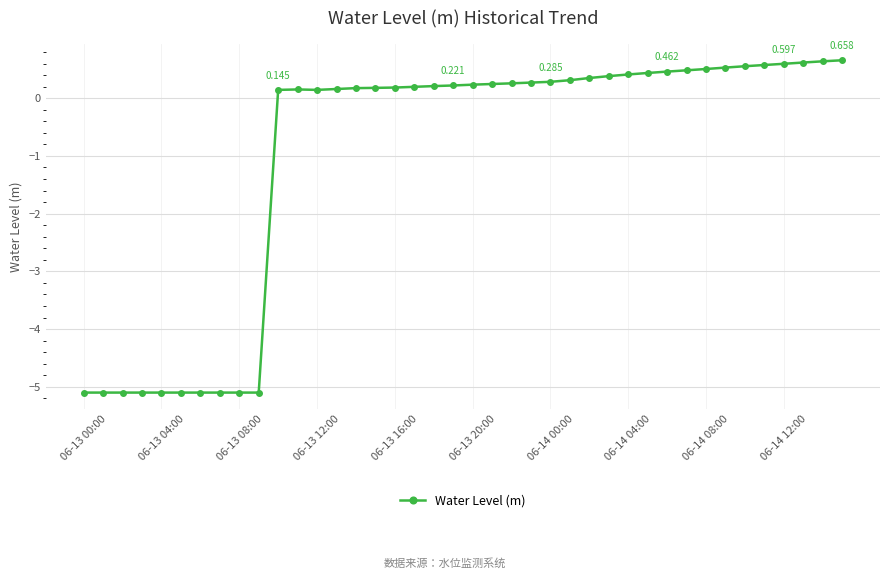

True or false: the data has more than 0 interior local peaks.

True